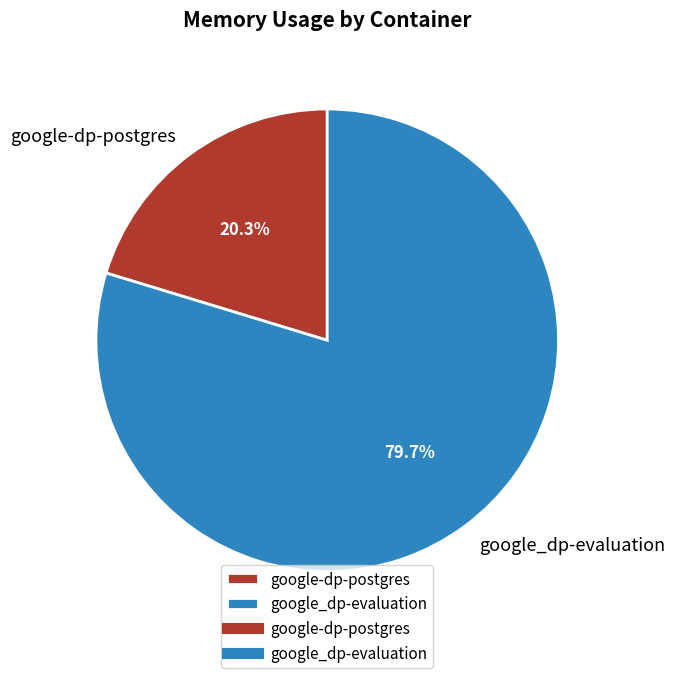

To the nearest percent, what is the difference between the google_dp-evaluation and google-dp-postgres slice percentages?

59%